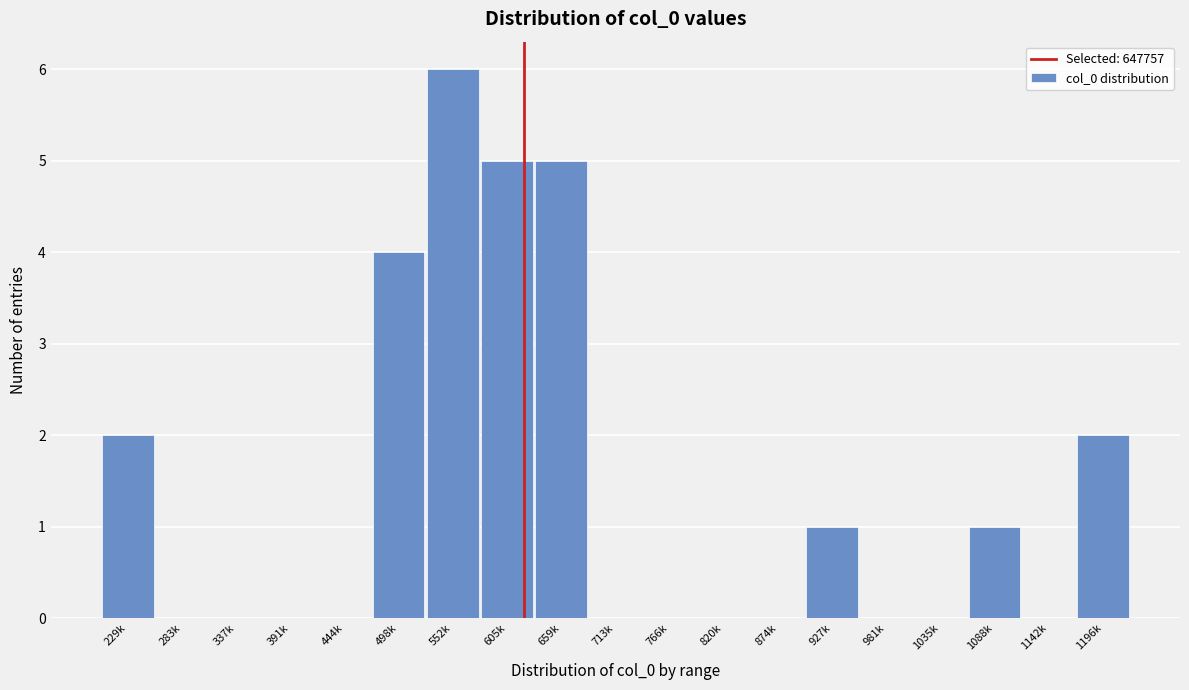

Reading right to left, list all the values displayed in this chart.

1196k=2	1142k=0	1088k=1	1035k=0	981k=0	927k=1	874k=0	820k=0	766k=0	713k=0	659k=5	605k=5	552k=6	498k=4	444k=0	391k=0	337k=0	283k=0	229k=2